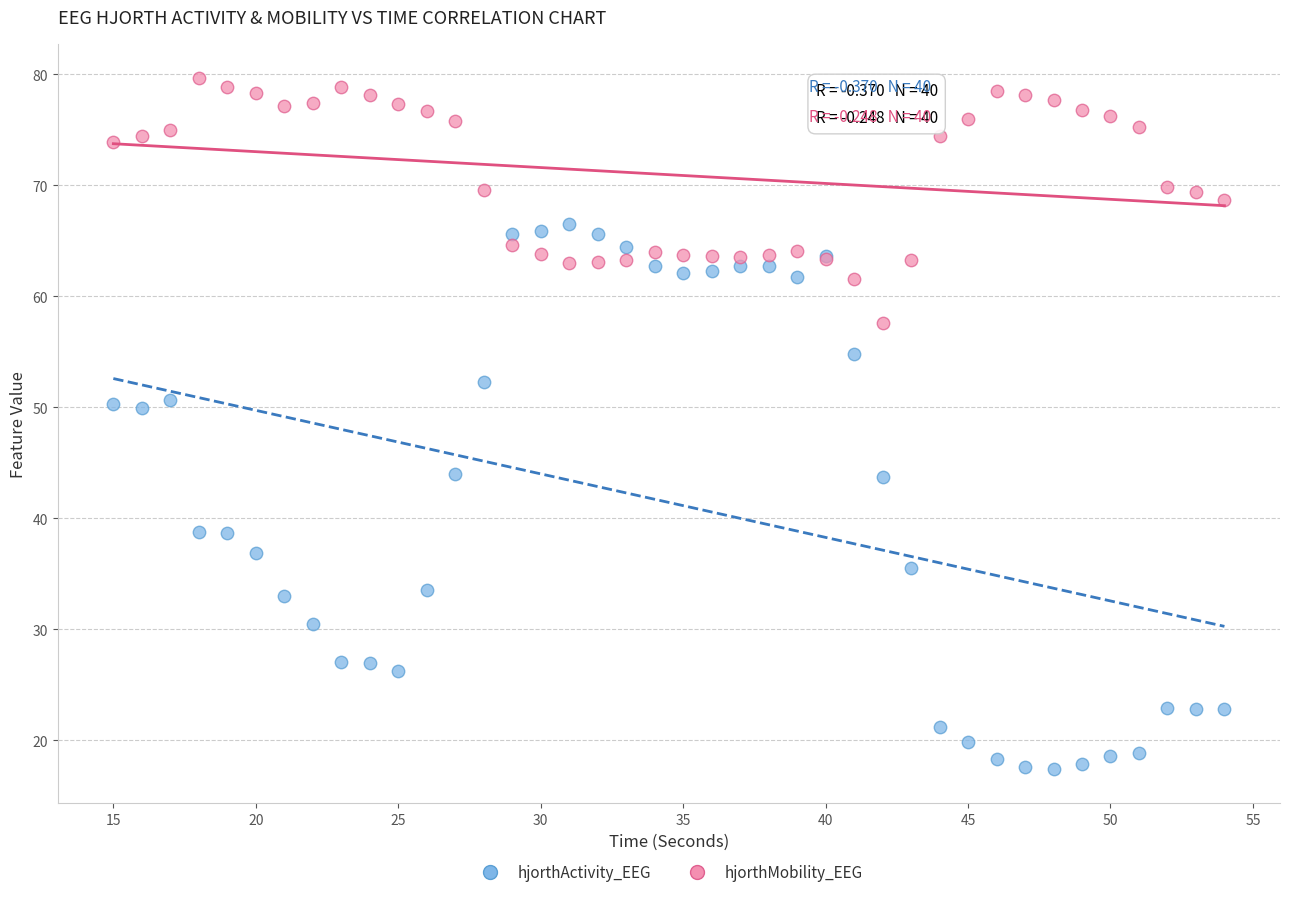

Which series contains the lowest Y value?

hjorthActivity_EEG